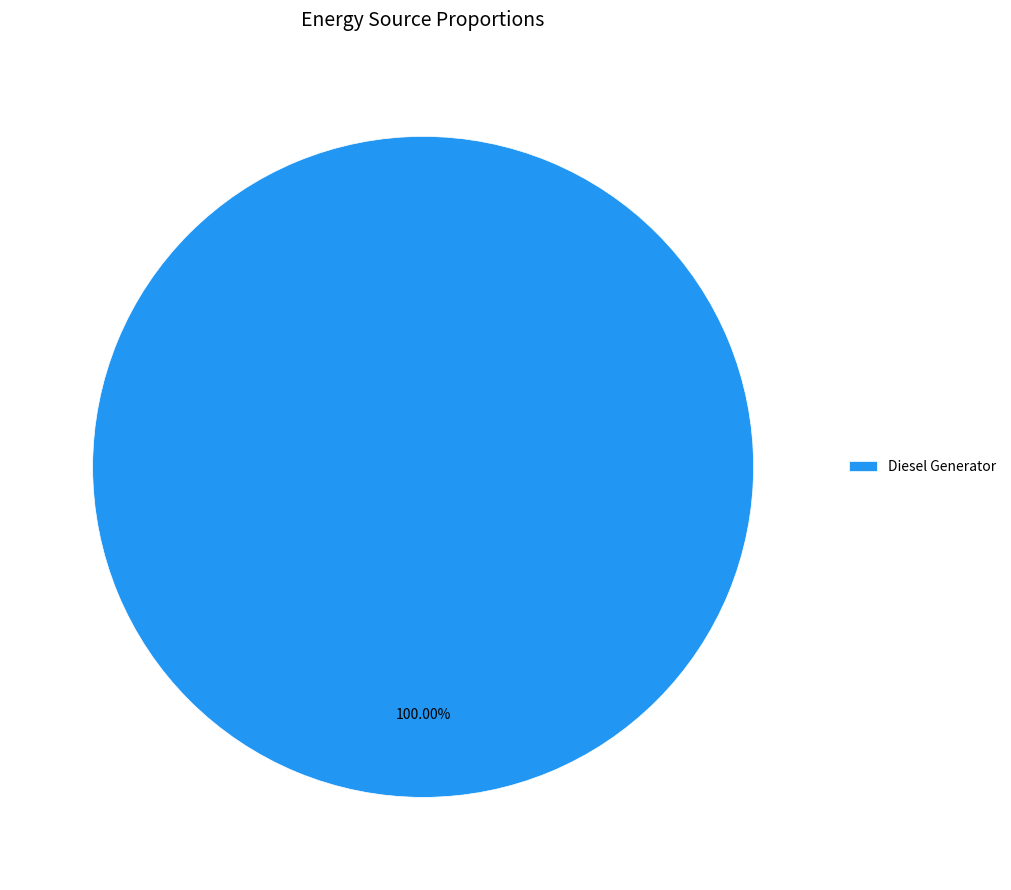

Is Diesel Generator the majority of the pie?

Yes